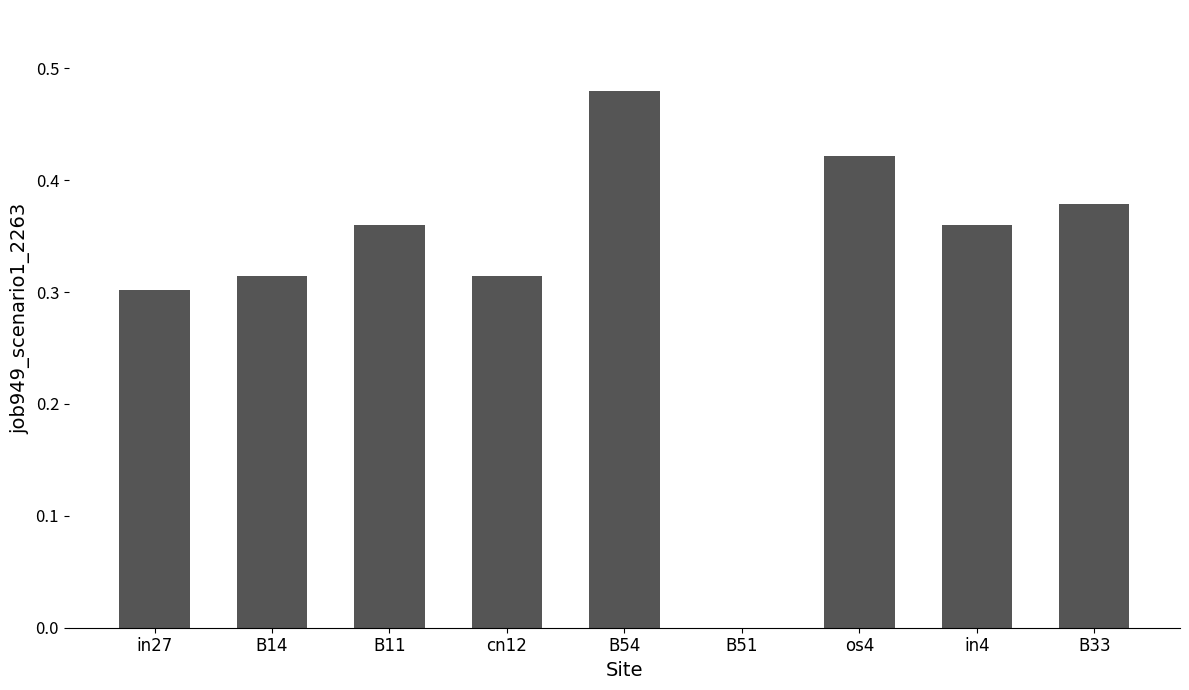

What is the sum of the values at in4 and B54?

0.8